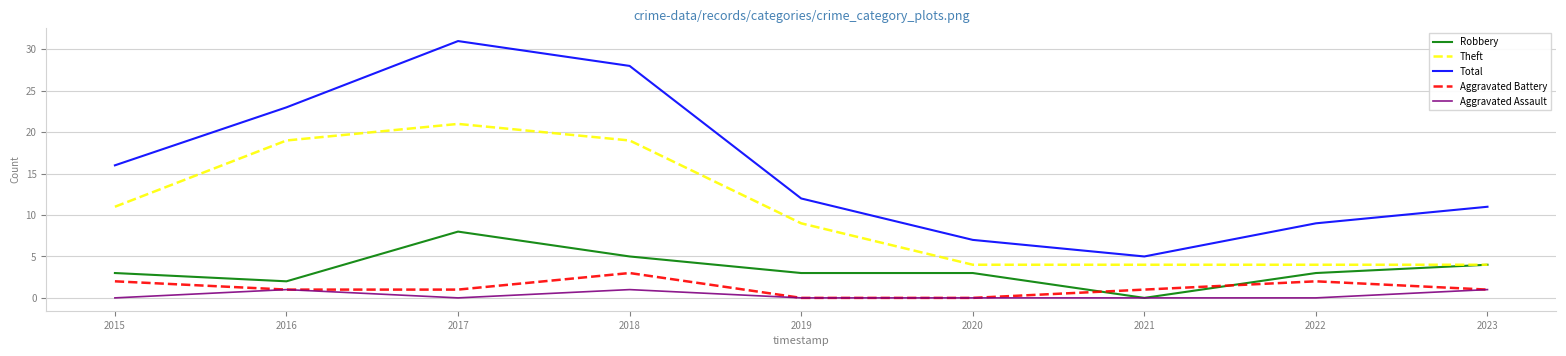

The value of Total at 2023 is 4. True or false?

False